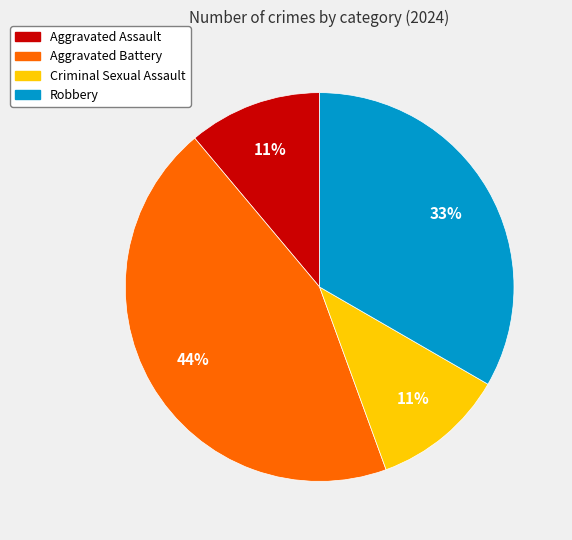

To the nearest percent, what is the average slice percentage?

25%